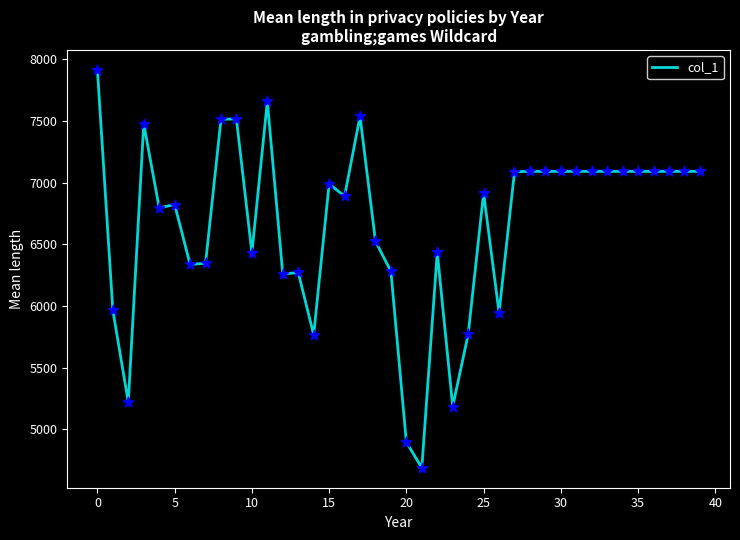

What is the difference between the maximum and minimum values?

3226